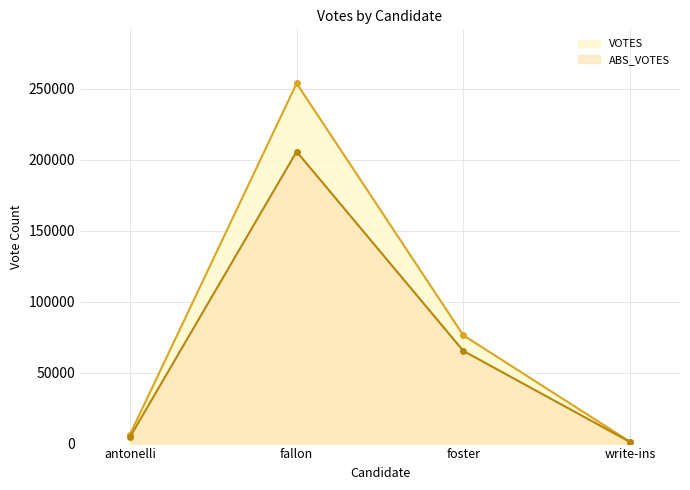

What is the difference between the highest and lowest values at fallon?

48080